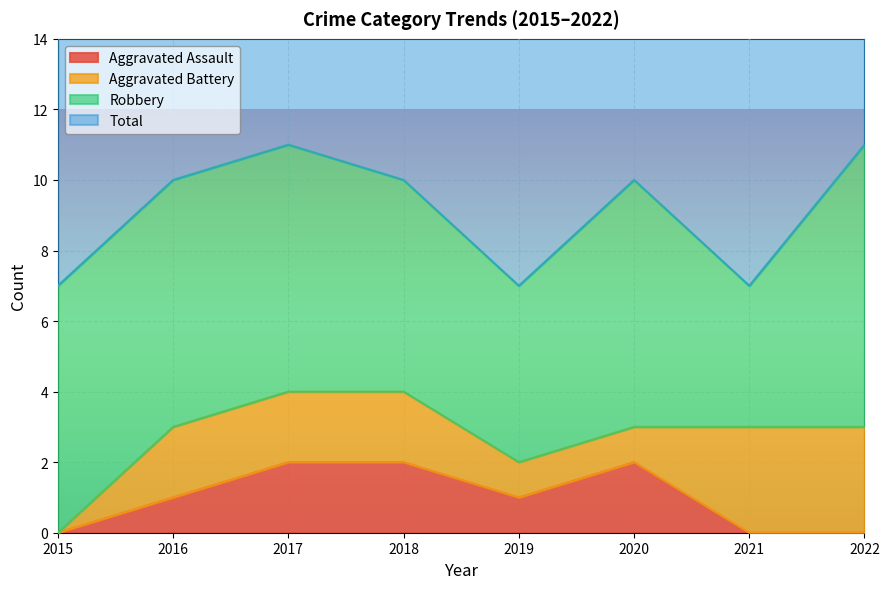

True or false: Total and Aggravated Assault cross at least once.

False